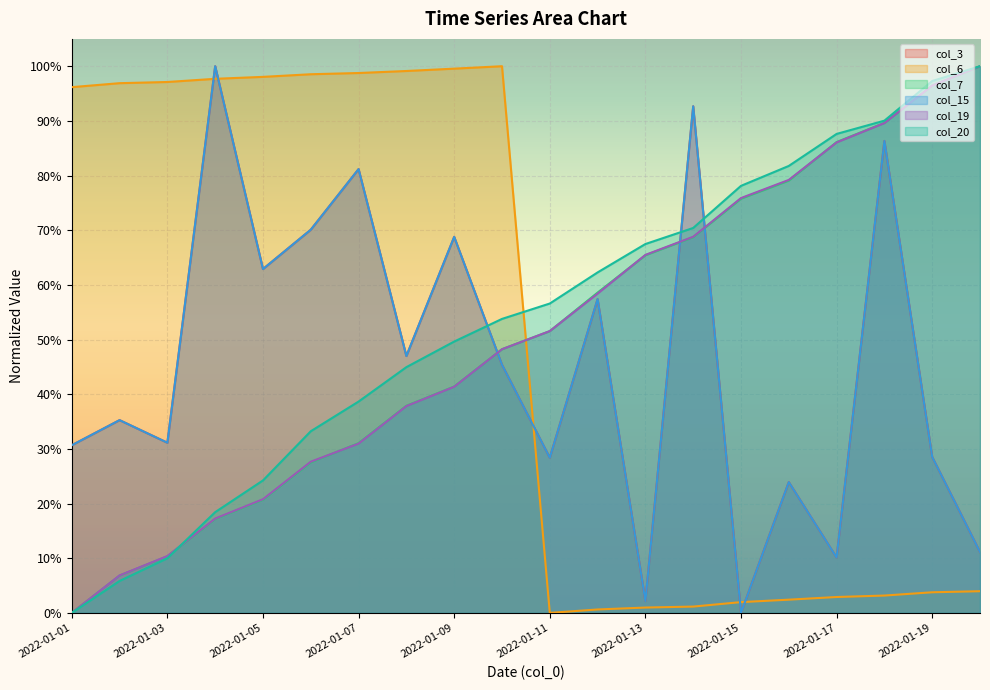

True or false: col_15 has more than 1 points higher than both neighbors.

True